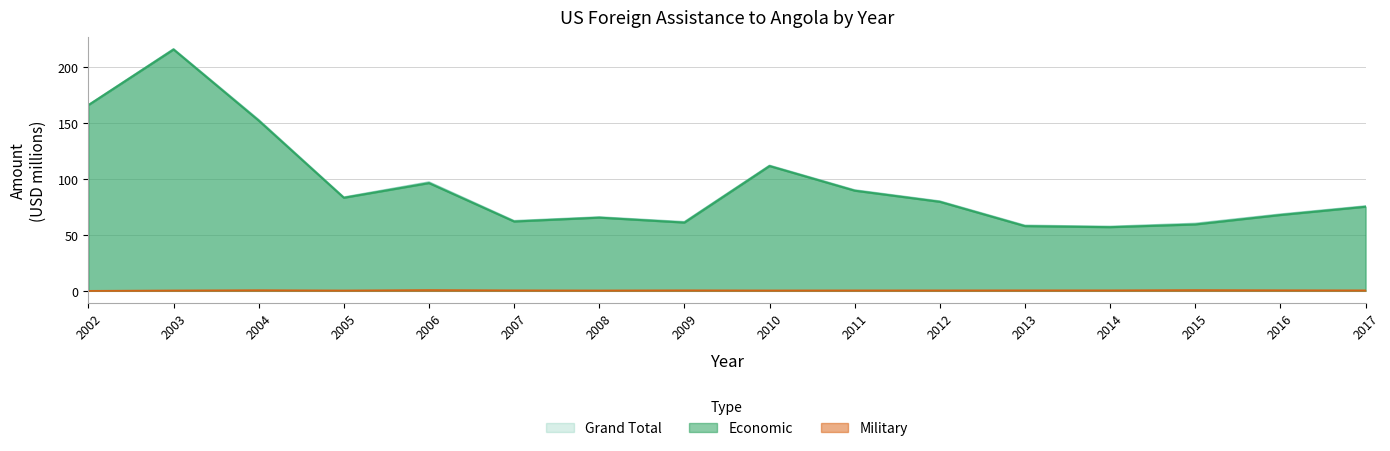

What is the difference between the highest and lowest values at 2006?

96.2